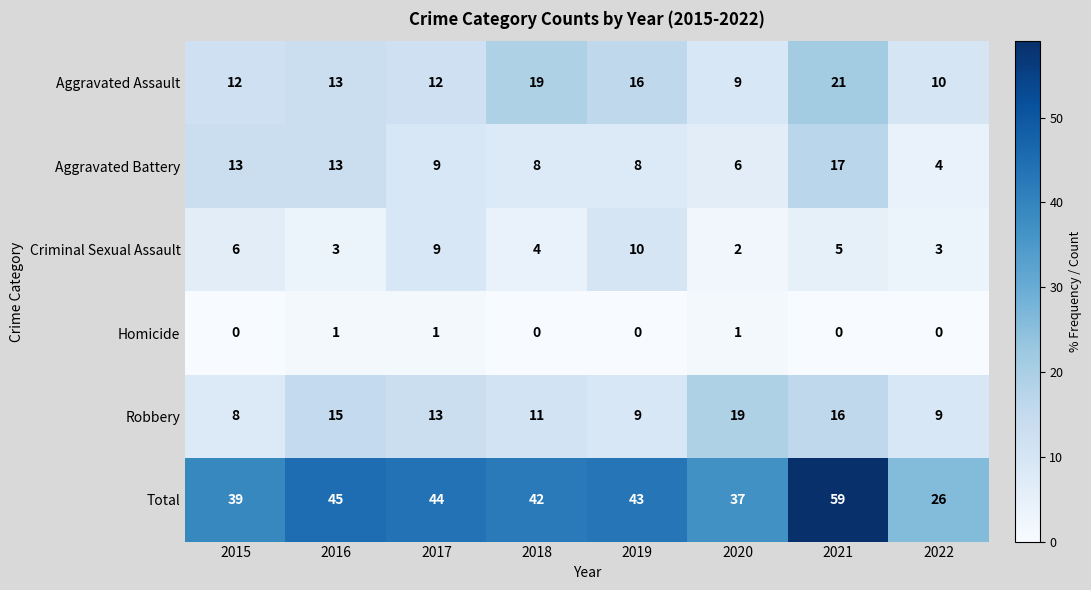

What is the spread (max minus min) of values at 2020?

36